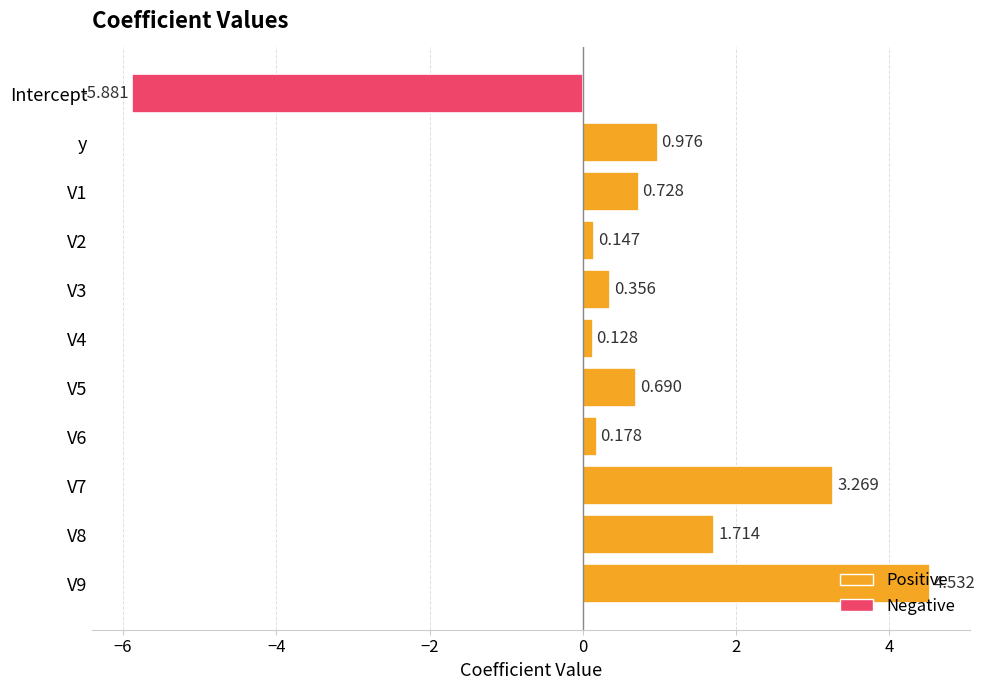

At which category does the chart reach its minimum across all series?

Intercept